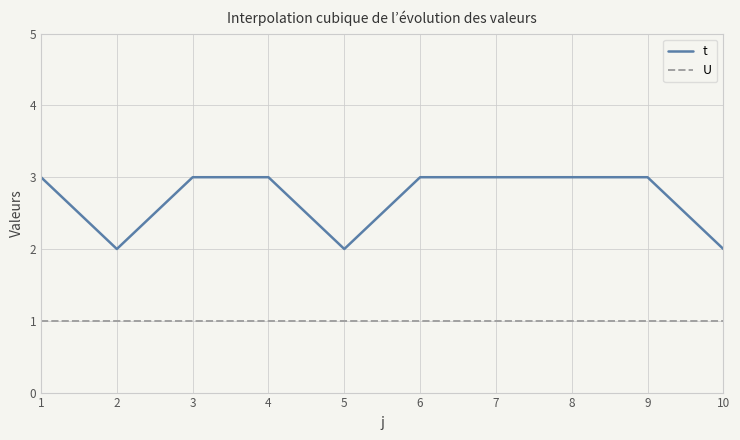

Which series has the largest range (max minus min)?

t